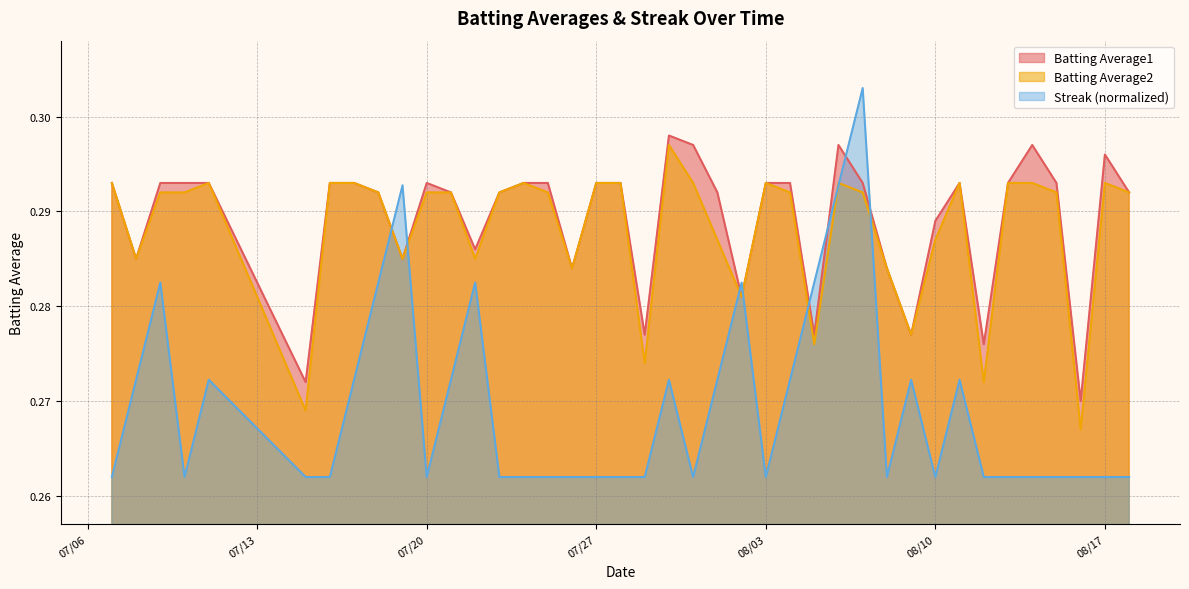

How many data points does each series have?

40